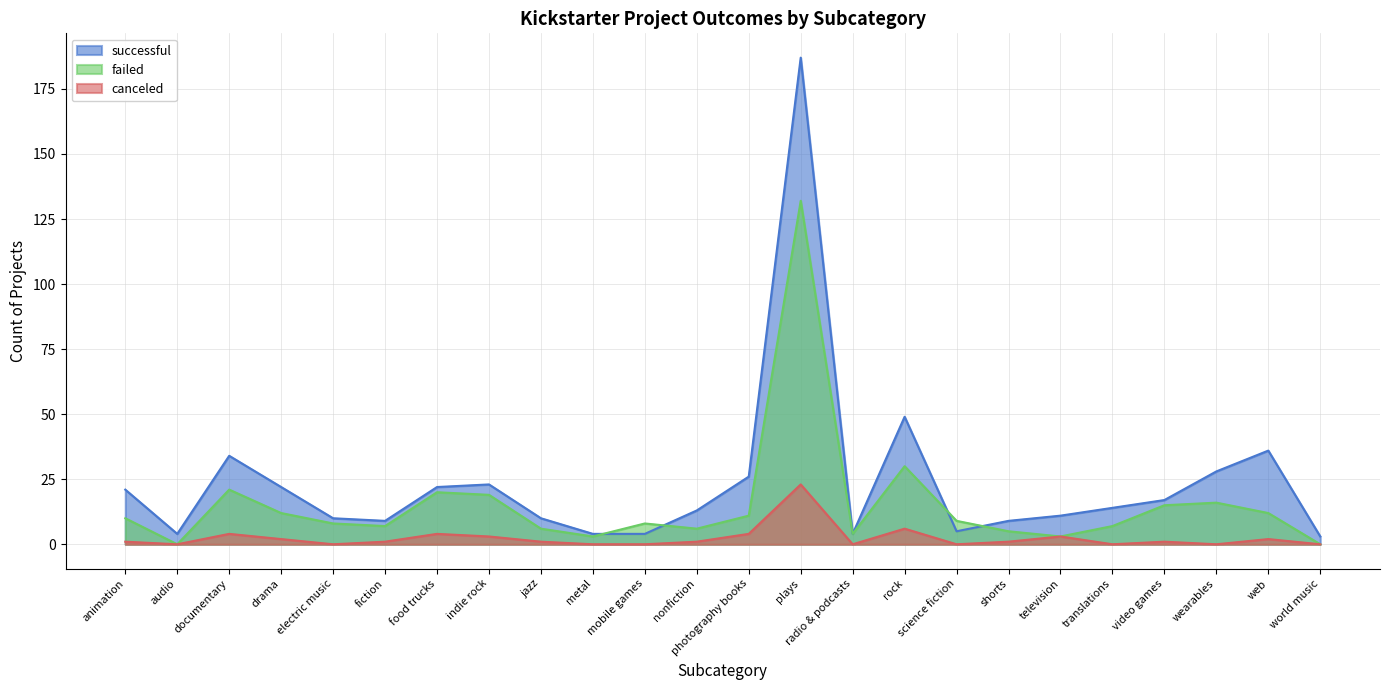

What is the sum of the canceled values at metal and shorts?

1